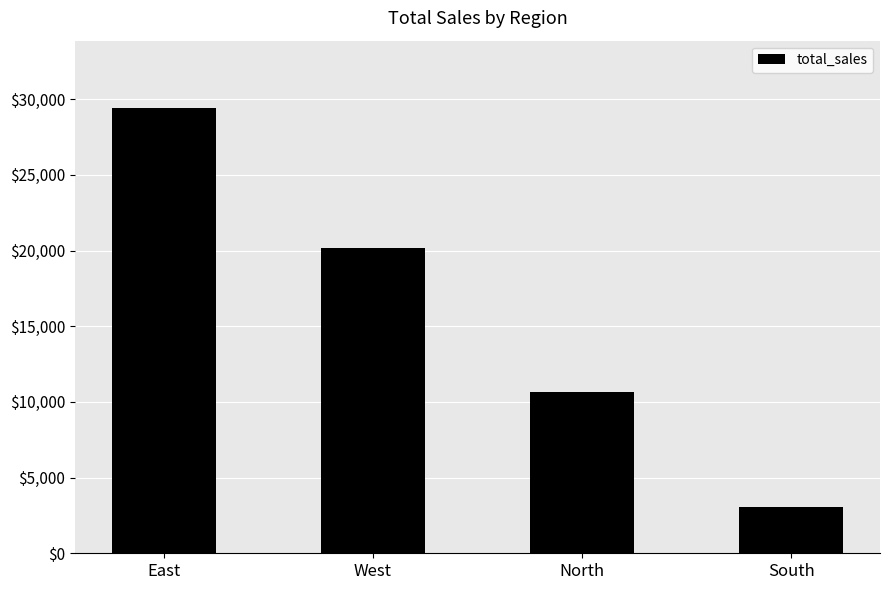

Where is the data nearest to the value 16241?

West